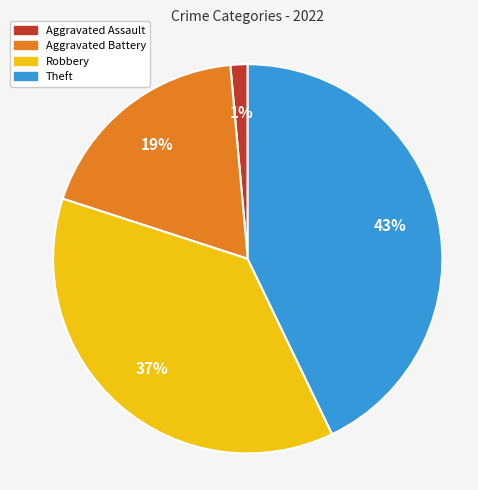

Between Aggravated Assault and Theft, which is larger?

Theft